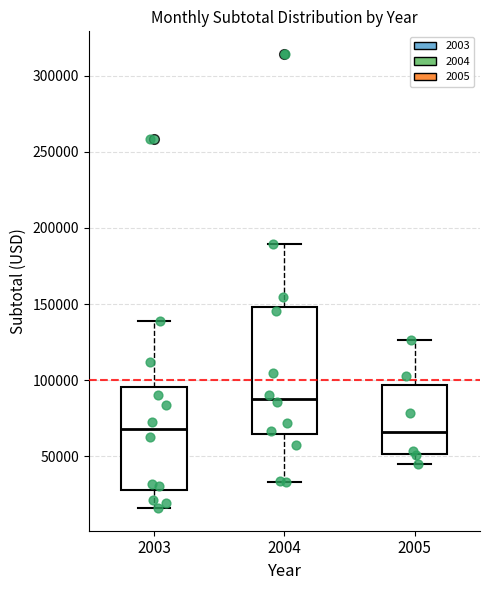

Reading left to right, read every box against the y-axis: the position of its median line, the range the box covers, and the ends of its whiskers. The values are not printed on the chart, so give them approximately, as read against the axis.

2003: median 70000, box 30000 to 95000, whiskers 15000 to 140000
2004: median 90000, box 65000 to 150000, whiskers 35000 to 190000
2005: median 65000, box 50000 to 95000, whiskers 45000 to 125000